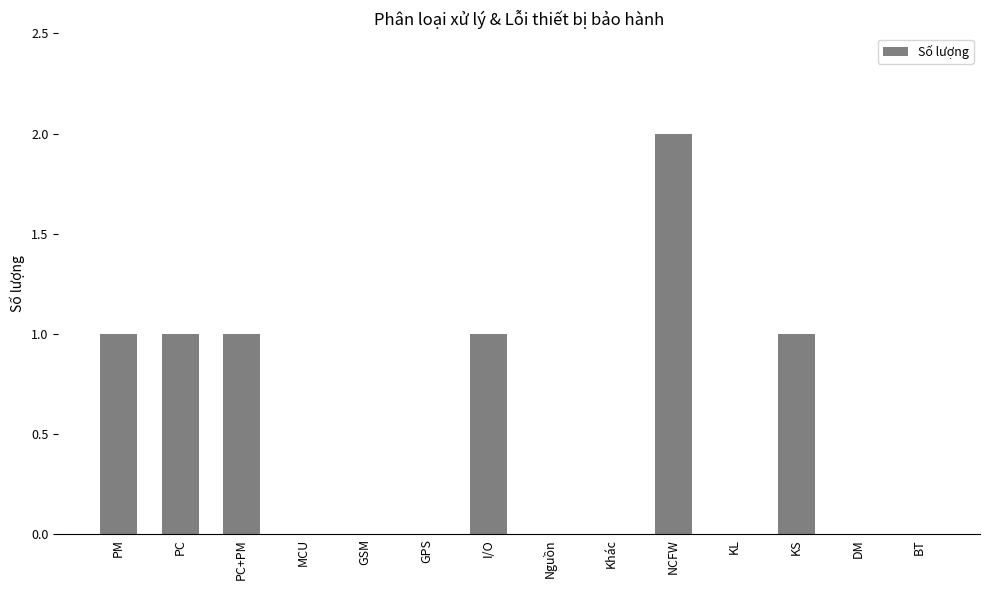

The value at GSM is 0. True or false?

True